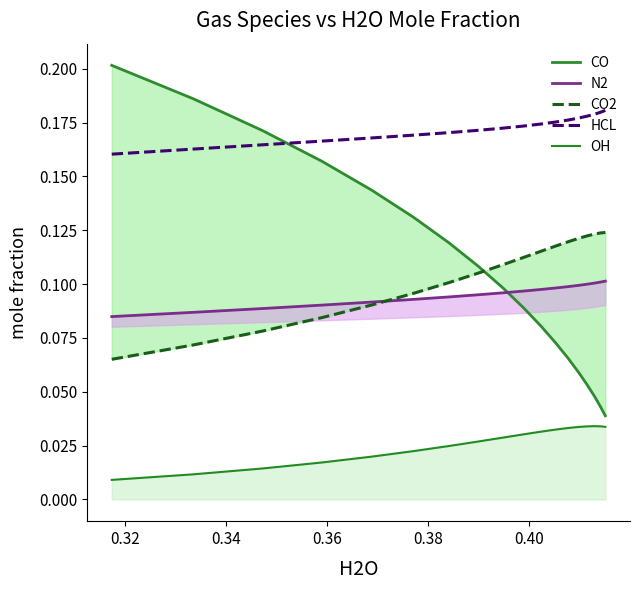

True or false: HCL and OH cross at least once.

False